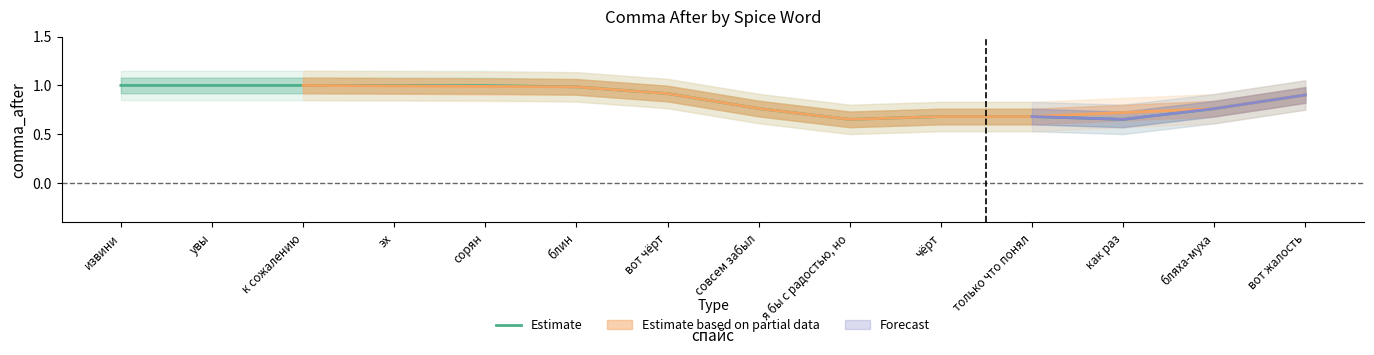

What value does the data have at извини?

1.0